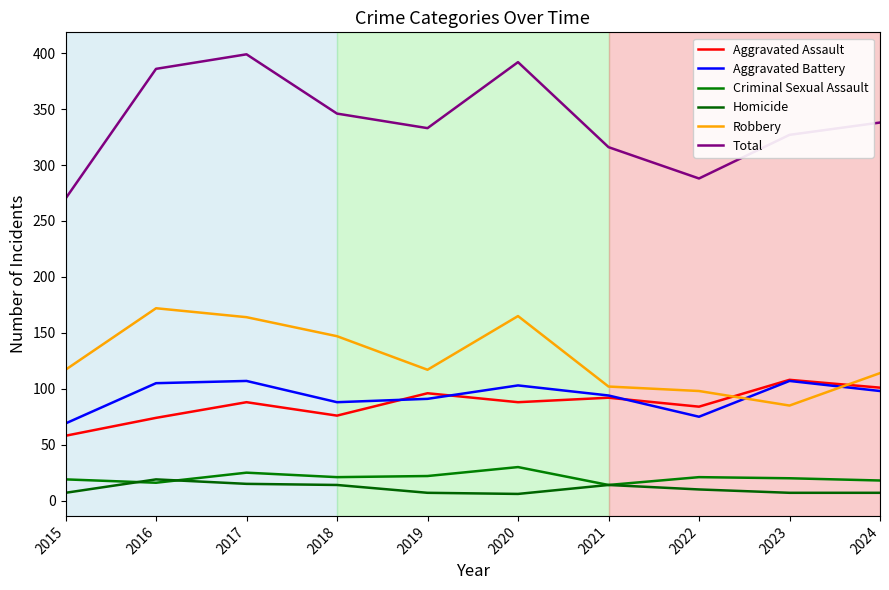

Which label corresponds to the largest value in the chart?

2017